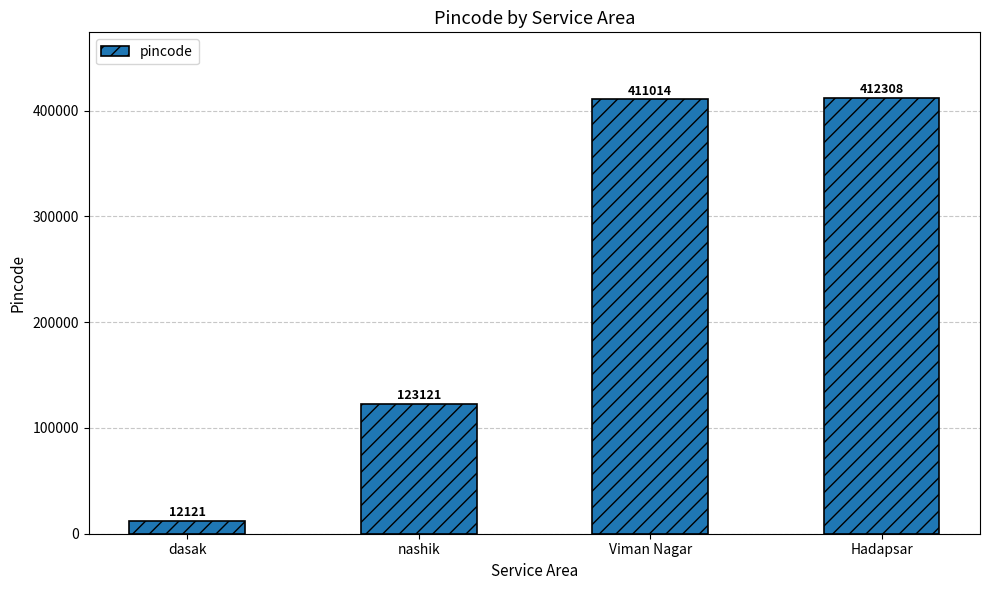

How many data points does each series have?

4